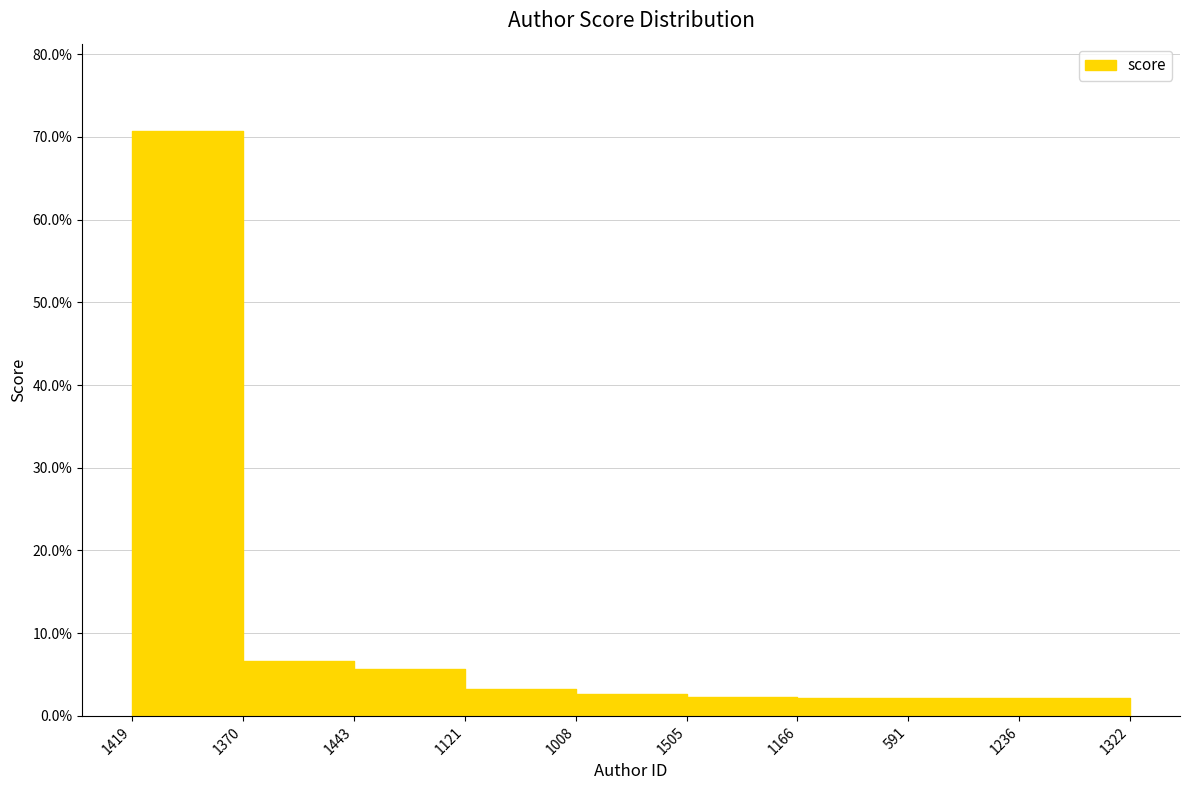

How many series are shown in this chart?

1